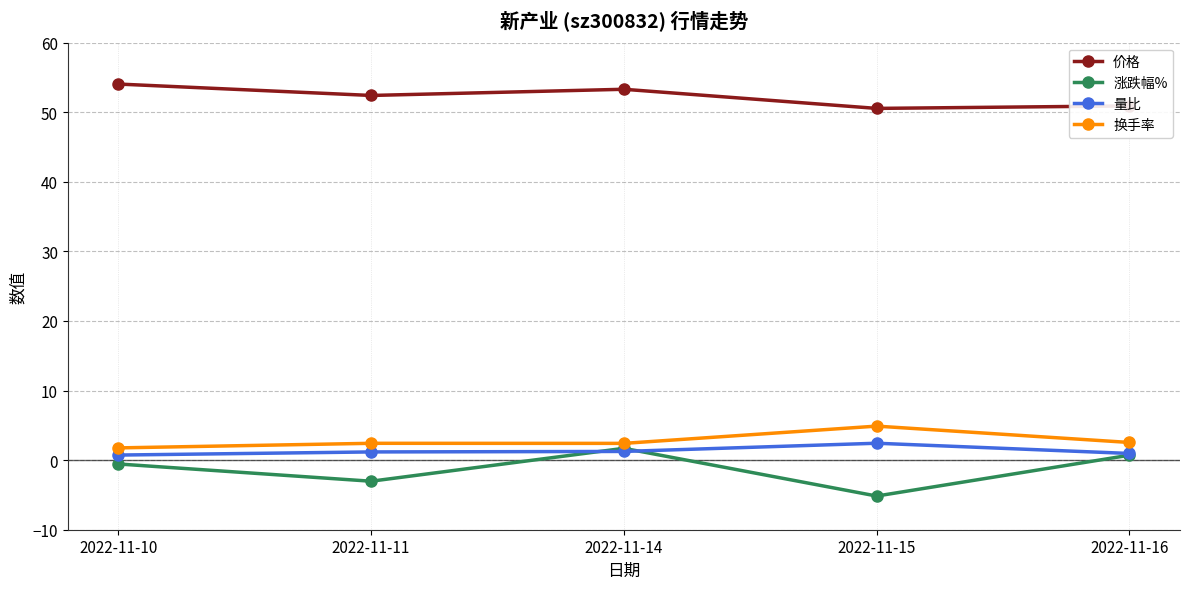

True or false: 价格 and 量比 cross at least once.

False